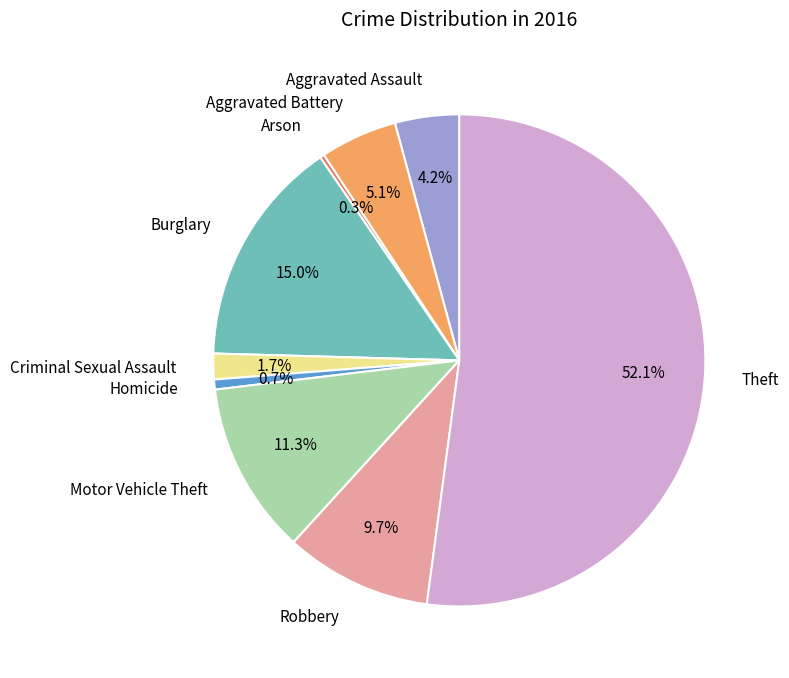

The Arson slice represents 0% of the pie. True or false?

True